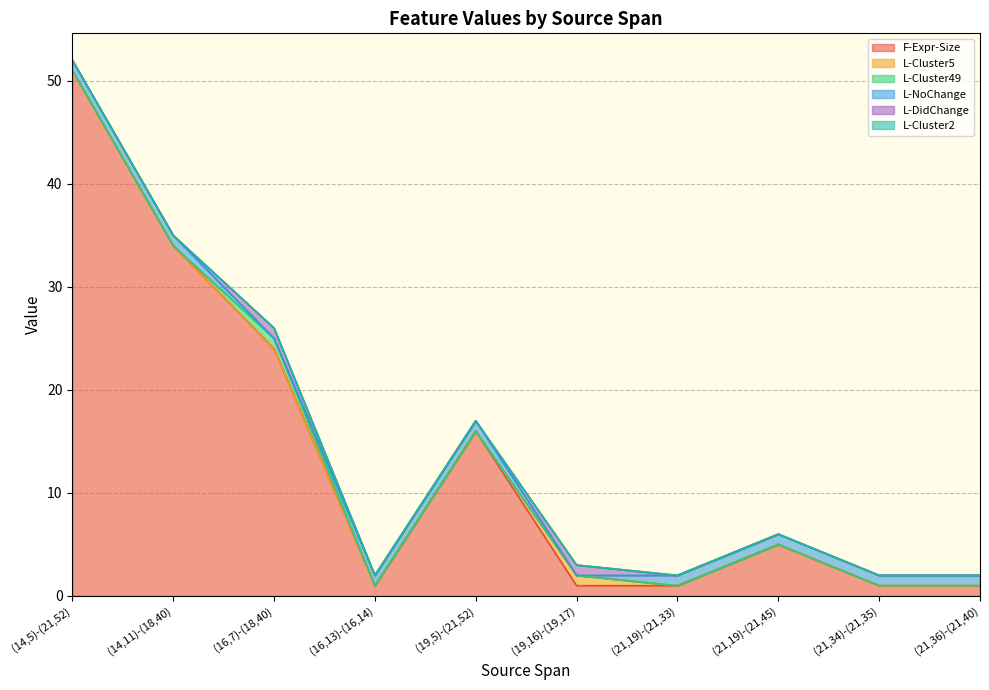

What is the highest value of the F-Expr-Size series?

51